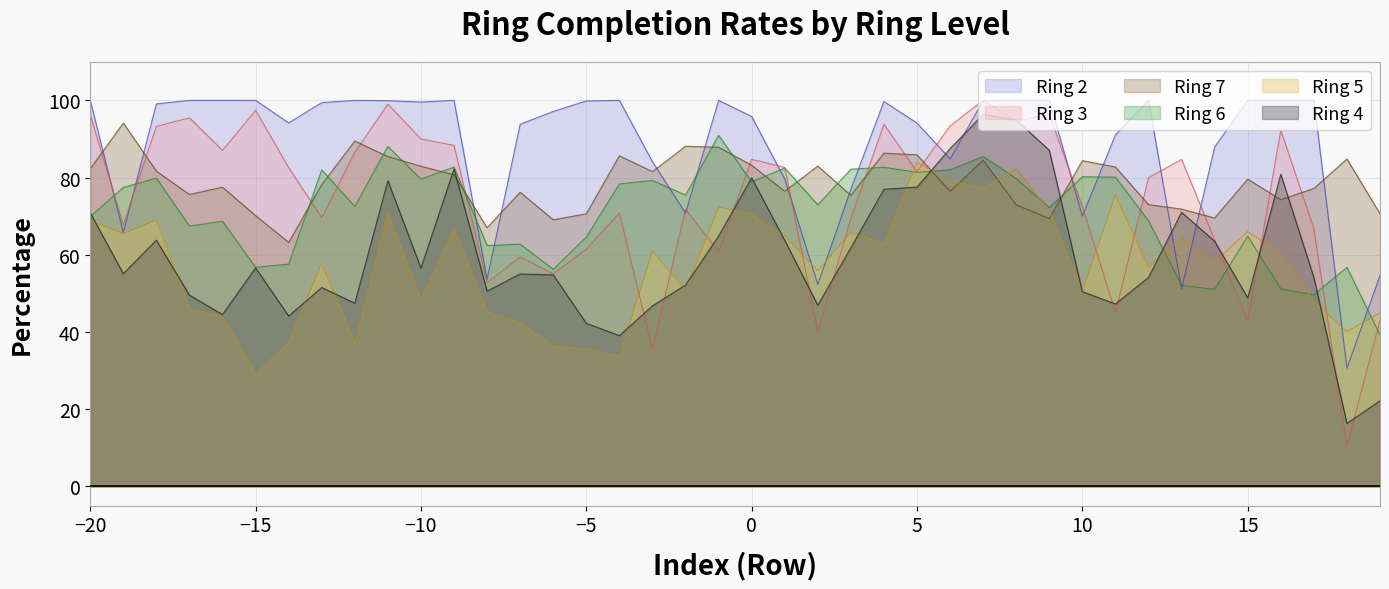

What are all the series names shown in the legend?

Ring 2, Ring 3, Ring 7, Ring 6, Ring 5, Ring 4